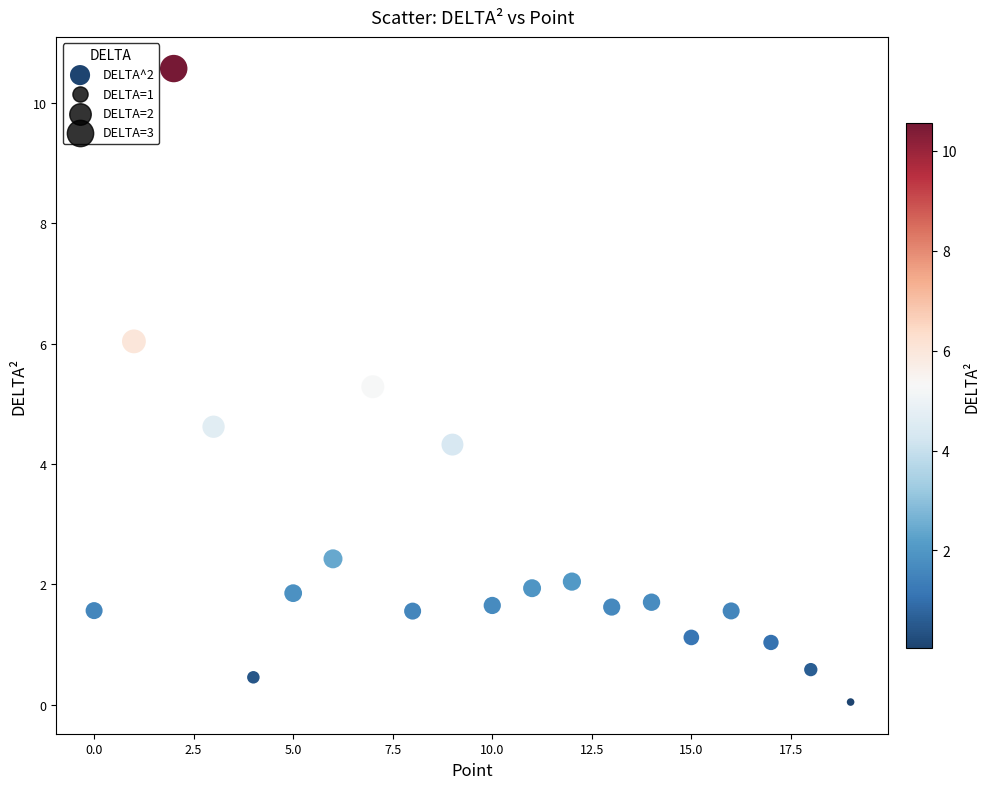

What is the range of X values (max minus min)?

19.0